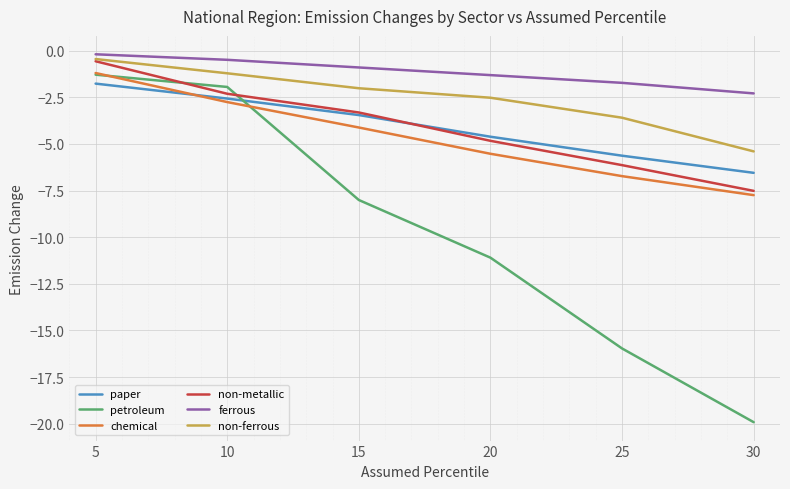

At which label does non-metallic first exceed -3?

5